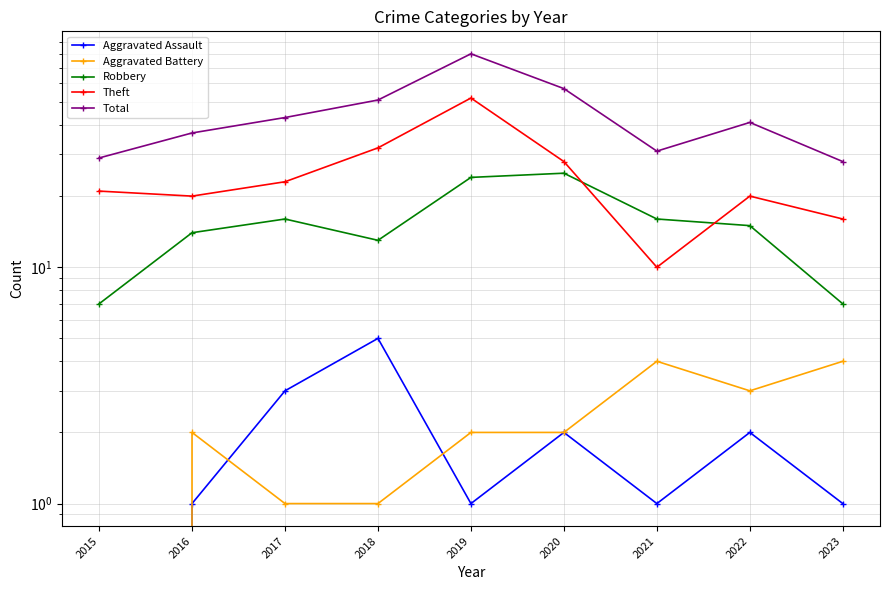

Between which two adjacent categories do Aggravated Battery and Aggravated Assault first intersect?

2016 and 2017